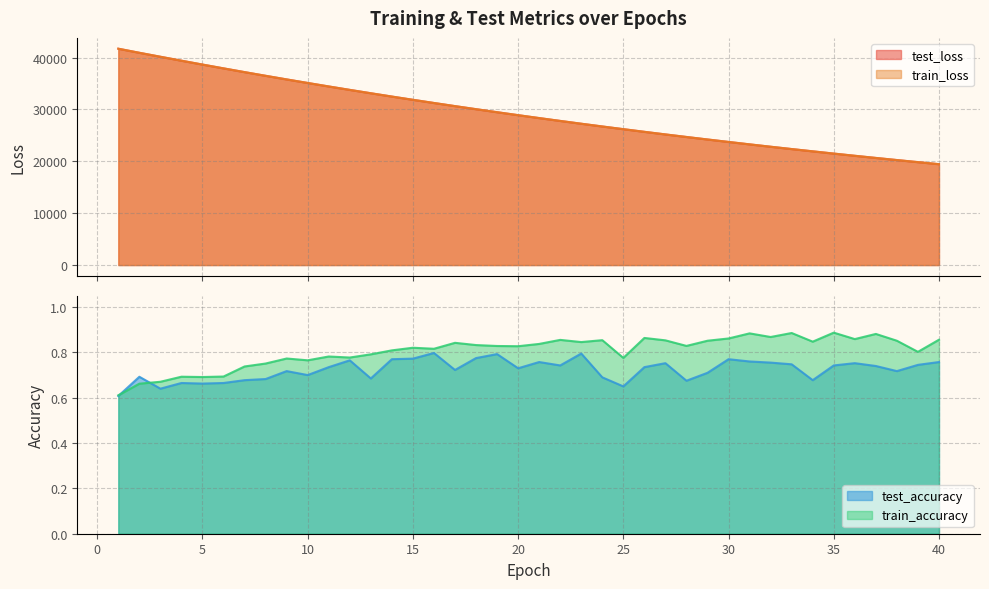

What is the lowest value of the train_loss series?

19451.8